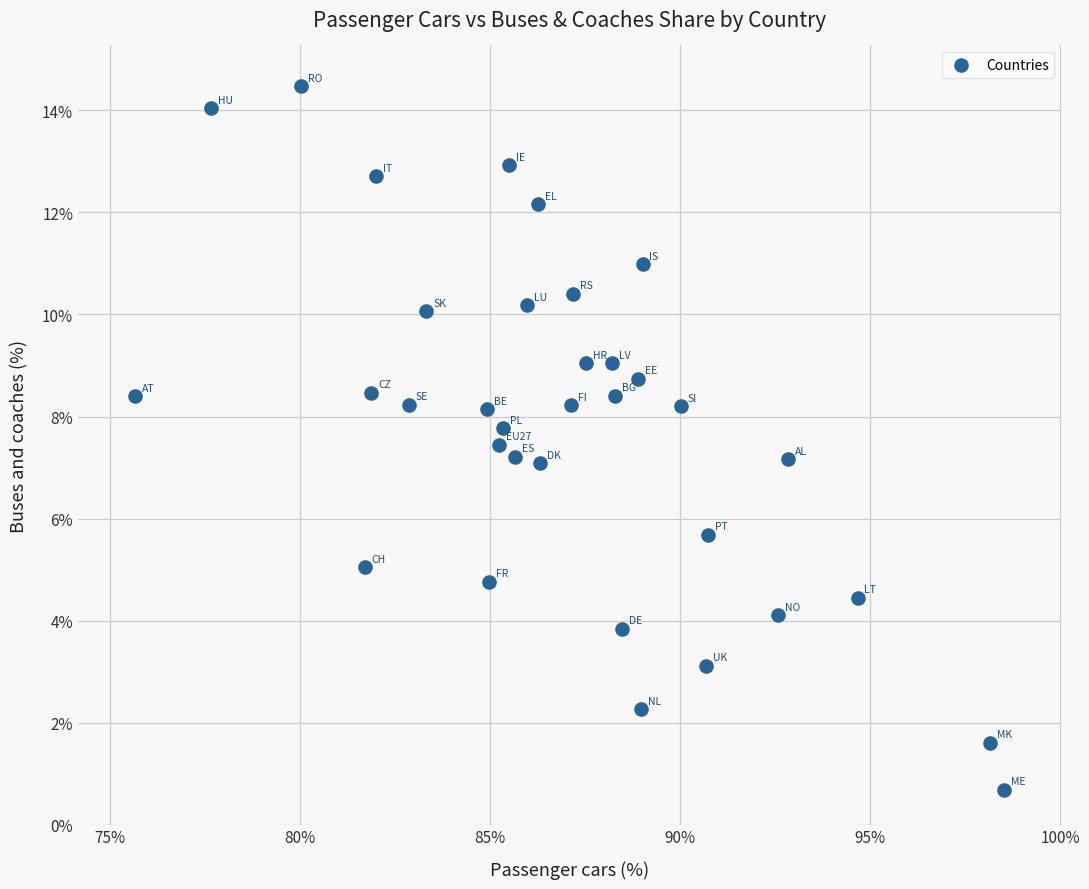

What is the range of X values (max minus min)?

22.9